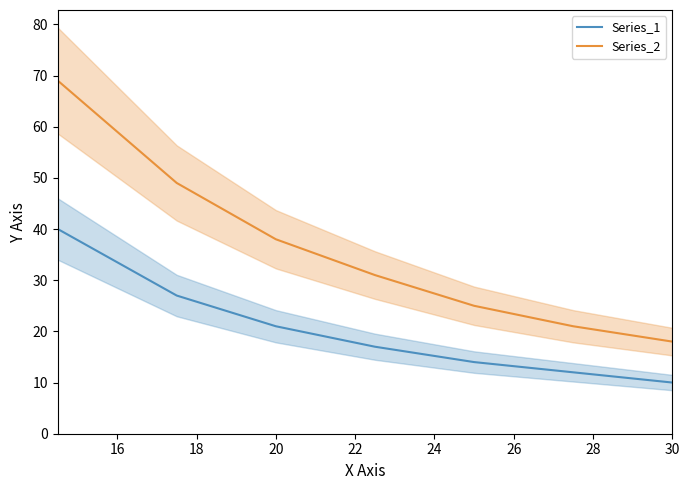

The value of Series_2 at 30 is 18. True or false?

True